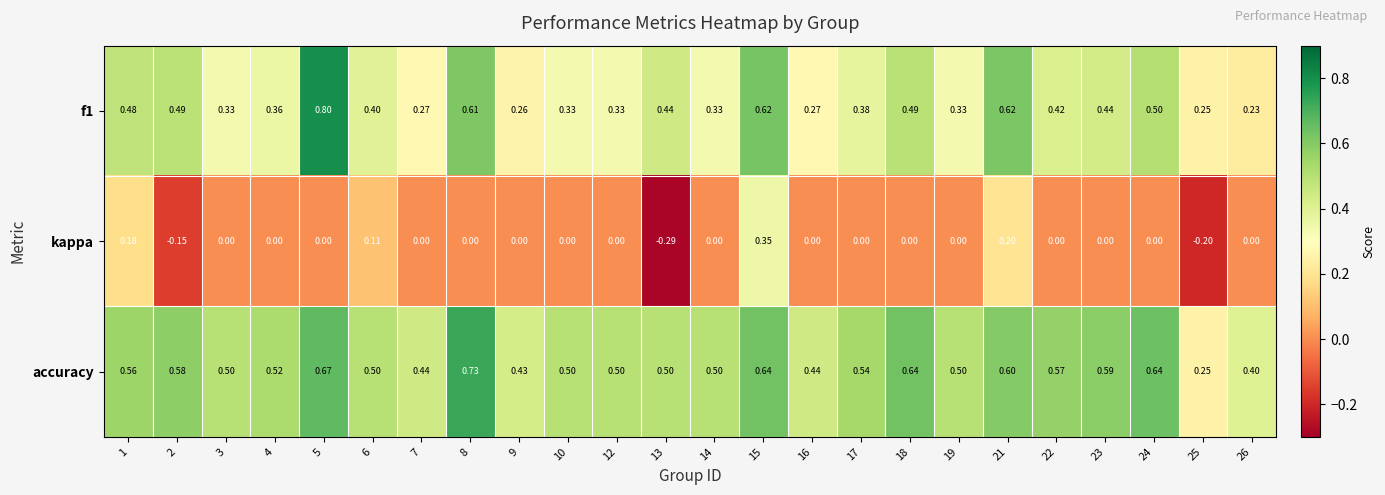

How many distinct data groups are displayed?

3